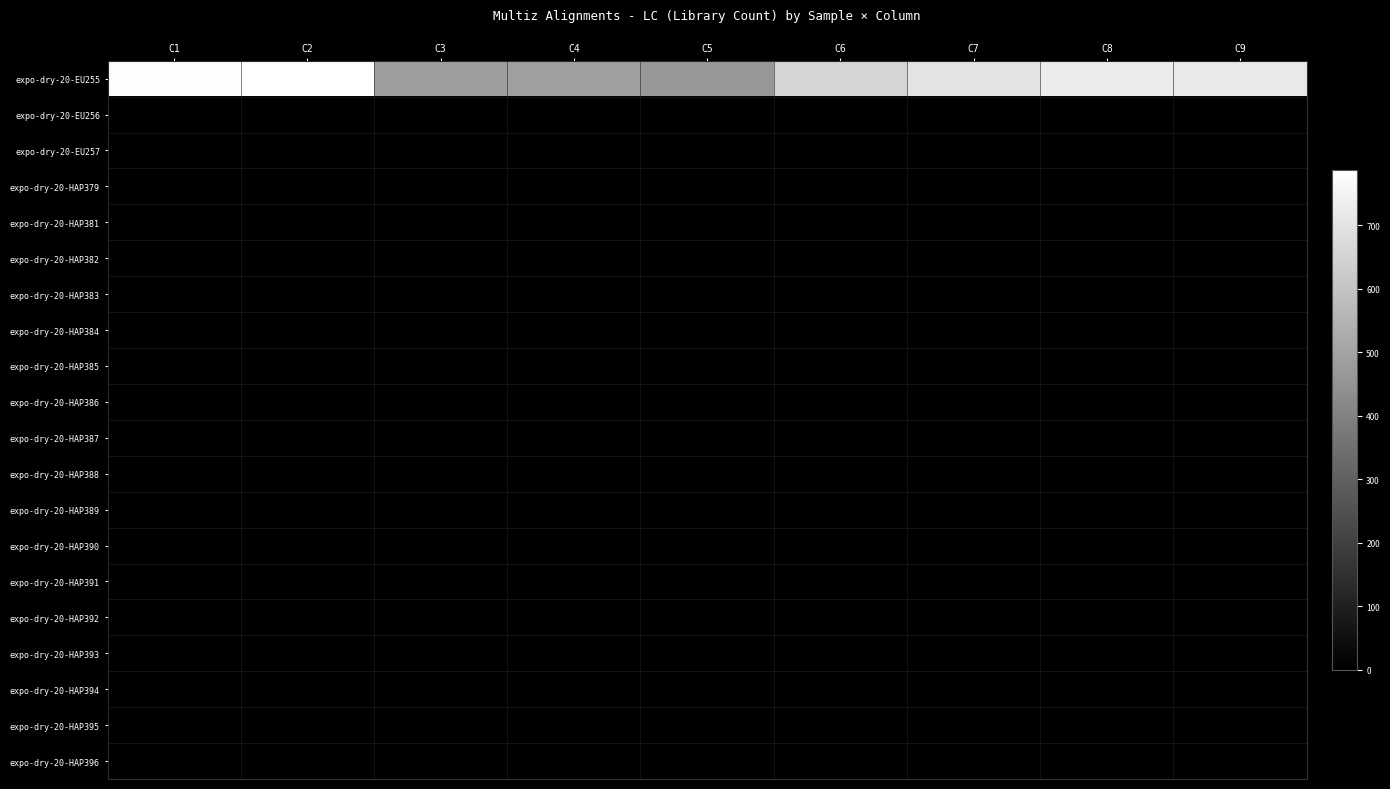

List the series in order of their peak value, lowest first.

expo-dry-20-EU256, expo-dry-20-EU257, expo-dry-20-HAP379, expo-dry-20-HAP381, expo-dry-20-HAP382, expo-dry-20-HAP383, expo-dry-20-HAP384, expo-dry-20-HAP385, expo-dry-20-HAP386, expo-dry-20-HAP387, expo-dry-20-HAP388, expo-dry-20-HAP389, expo-dry-20-HAP390, expo-dry-20-HAP391, expo-dry-20-HAP392, expo-dry-20-HAP393, expo-dry-20-HAP394, expo-dry-20-HAP395, expo-dry-20-HAP396, expo-dry-20-EU255